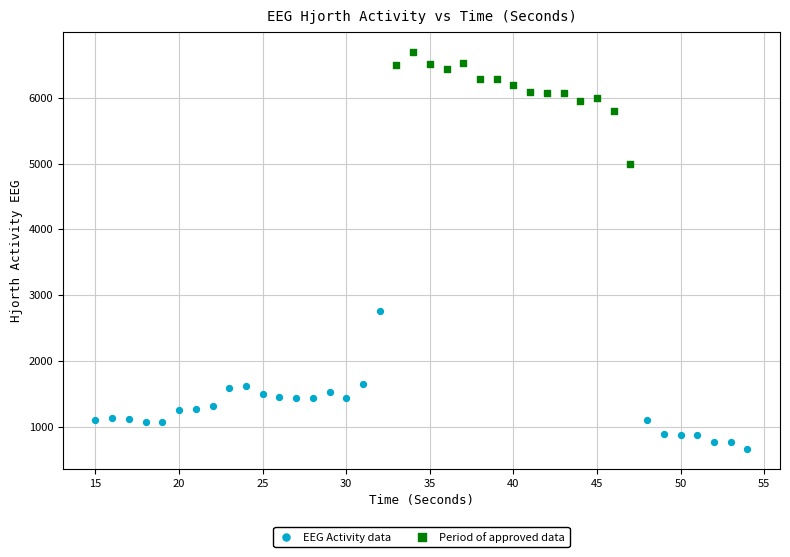

Which series has the widest spread of Y values?

EEG Activity data